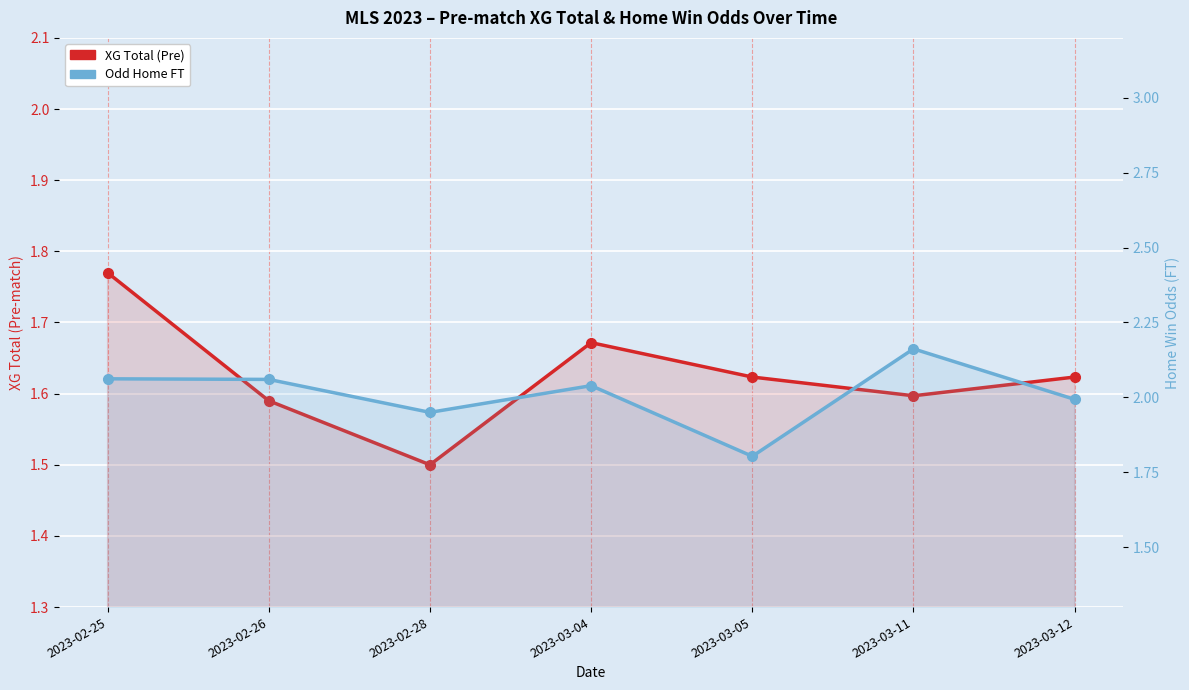

How many series are shown in this chart?

2